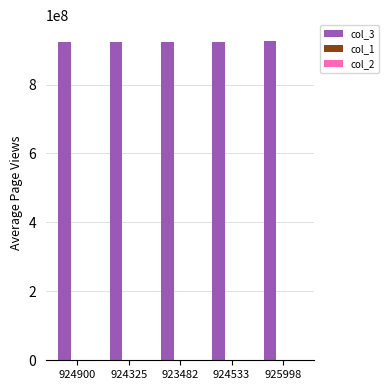

What is the sum of all col_3 values?

4623240514.0